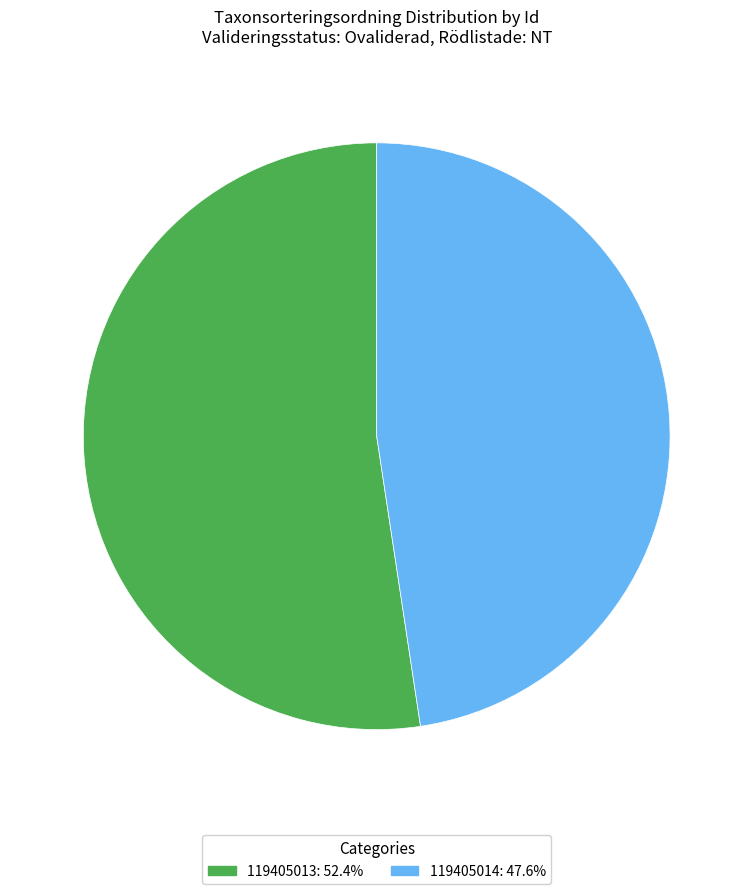

Approximately how many times larger is the value at 119405014: 47.6% compared to 119405013: 52.4%?

0.9